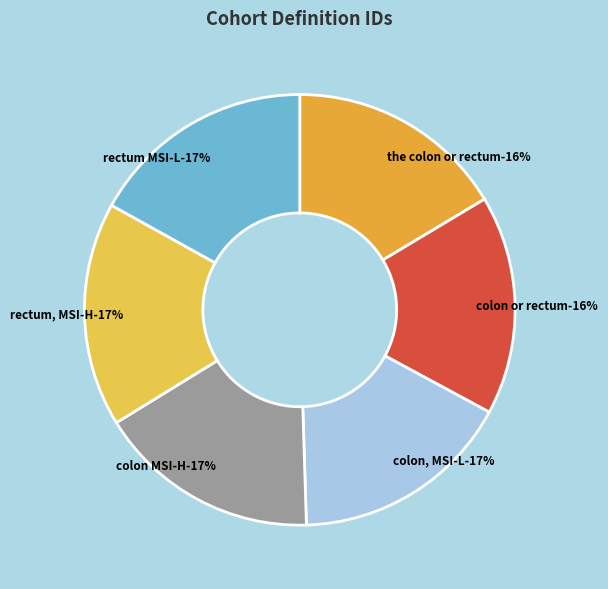

Rank the categories by value from lowest to highest.

Primary adenocarcinoma of the colon or rectum, Primary adenocarcinoma of colon or rectum, Primary adenocarcinoma of colon, MSI-L, Primary adenocarcinoma of colon MSI-H, Primary adenocarcinoma of rectum, MSI-H, Primary adenocarcinoma of rectum MSI-L